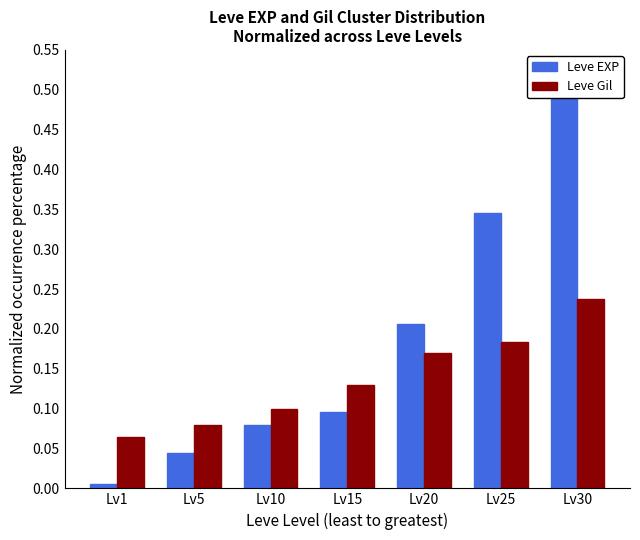

What is the value of the Leve EXP bar at the 6th from the left?

0.3